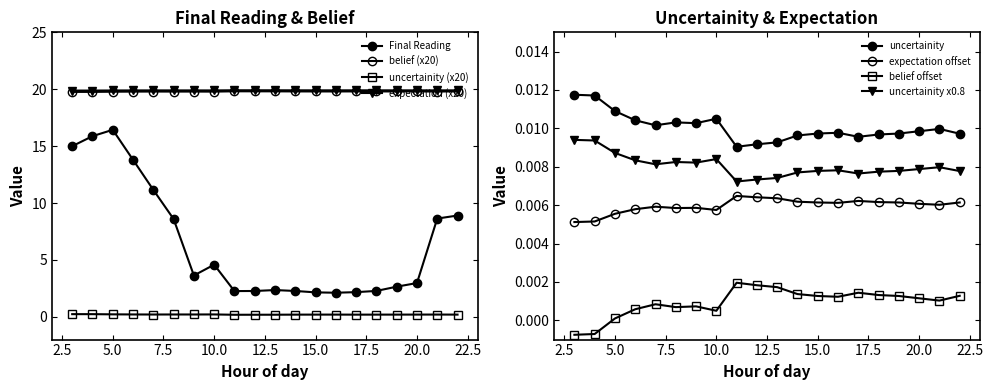

At which category is the sum across all series the highest?

5